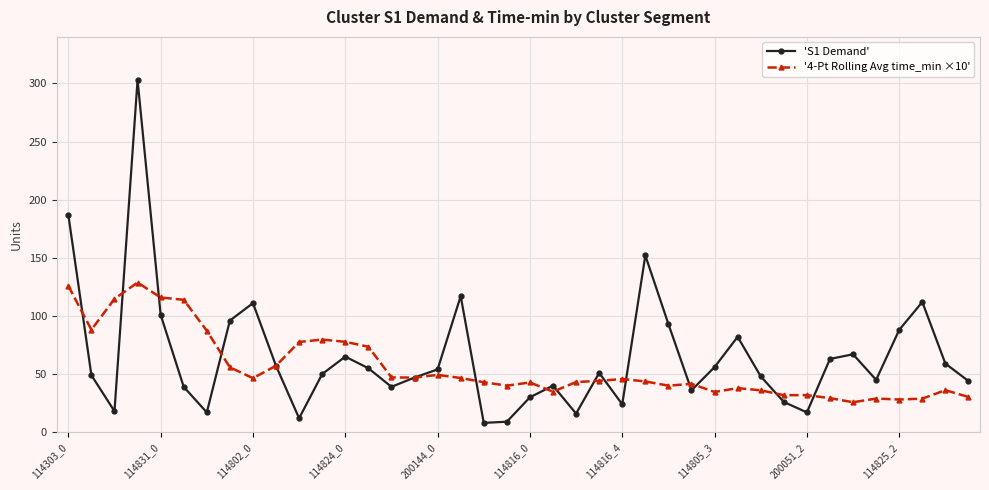

Which series has the widest spread of values?

'S1 Demand'